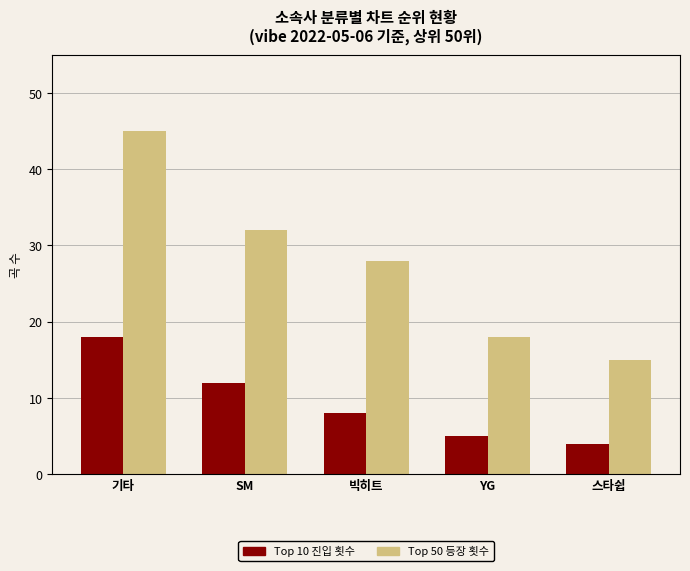

How many series are shown in this chart?

2